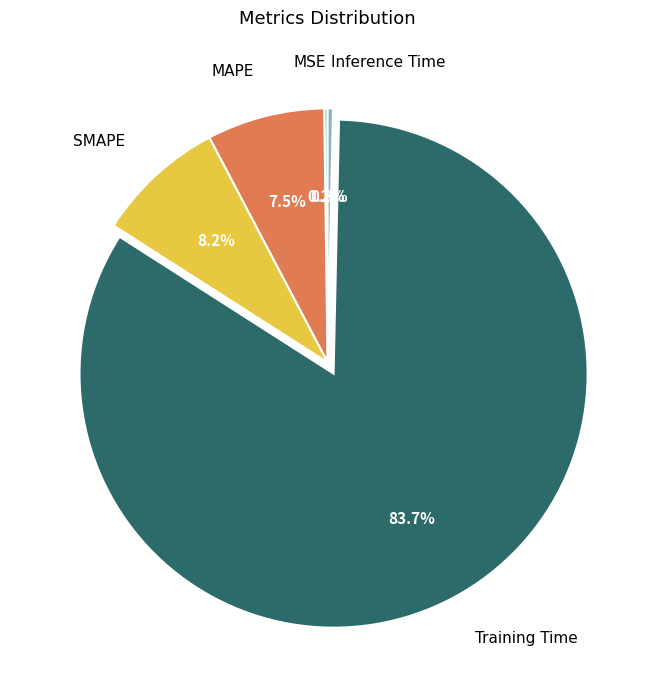

Which slice is the largest?

Training Time